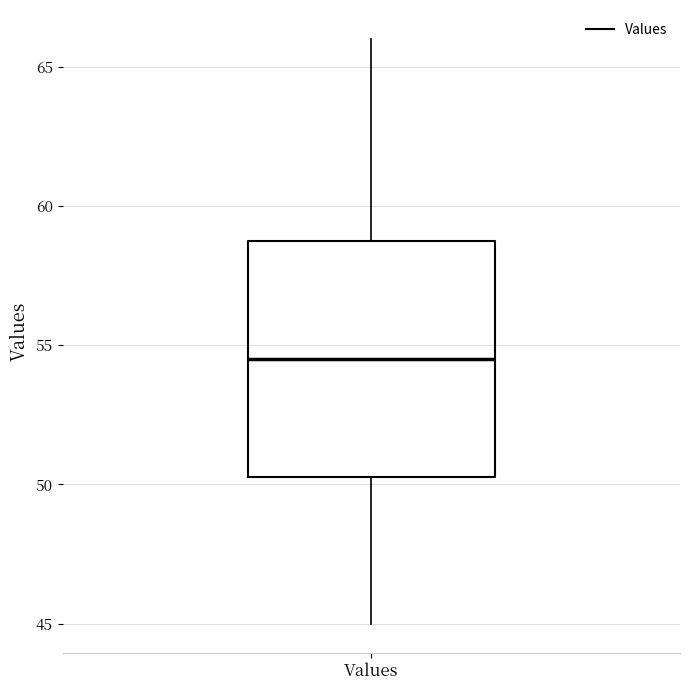

Read this box plot against the y-axis: the position of the median line, the range covered by the box, and the ends of both whiskers. The values are not printed on the chart, so give them approximately, as read against the axis.

median 54.5, box 50.5 to 59.0, whiskers 45.0 to 66.0